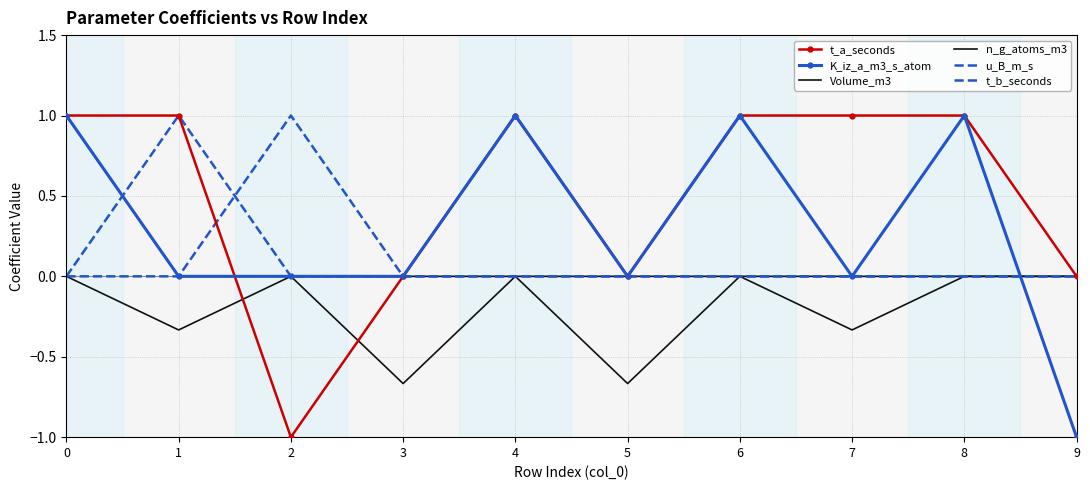

Count the K_iz_a_m3_s_atom values in the range 0 to 1.

9